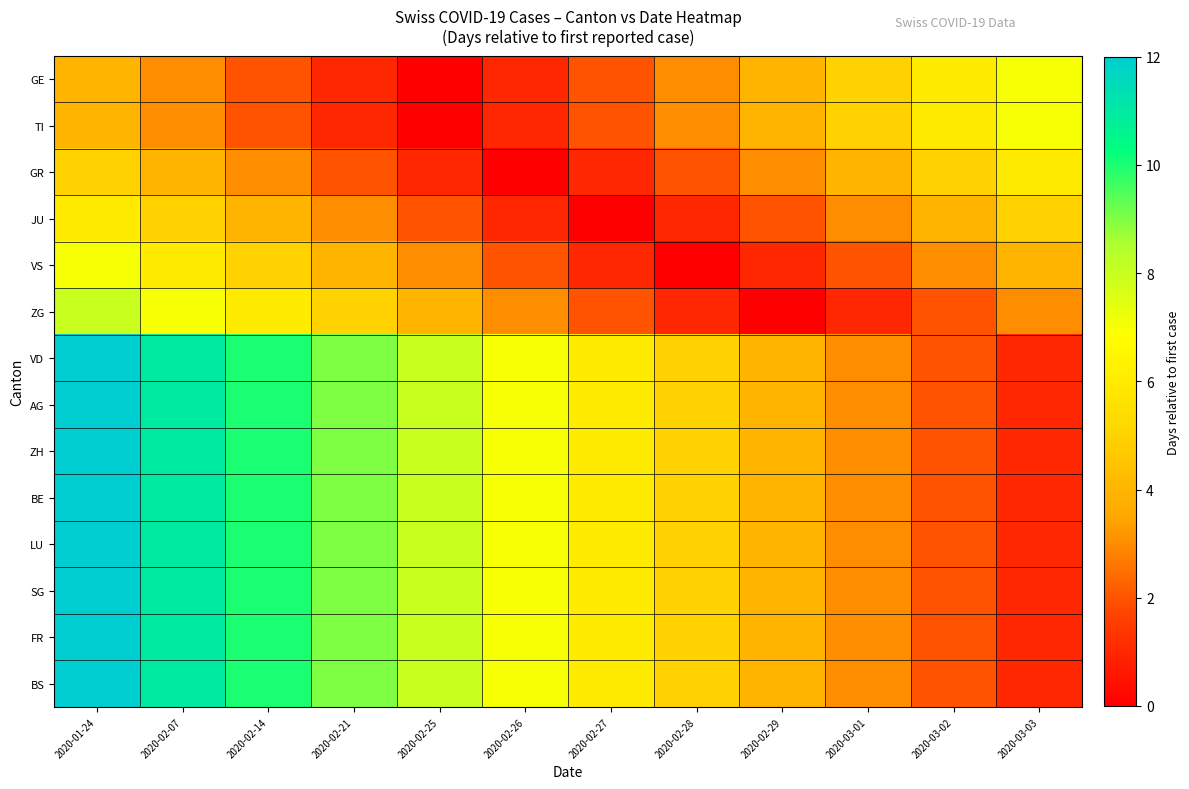

What is the greatest value displayed?

12